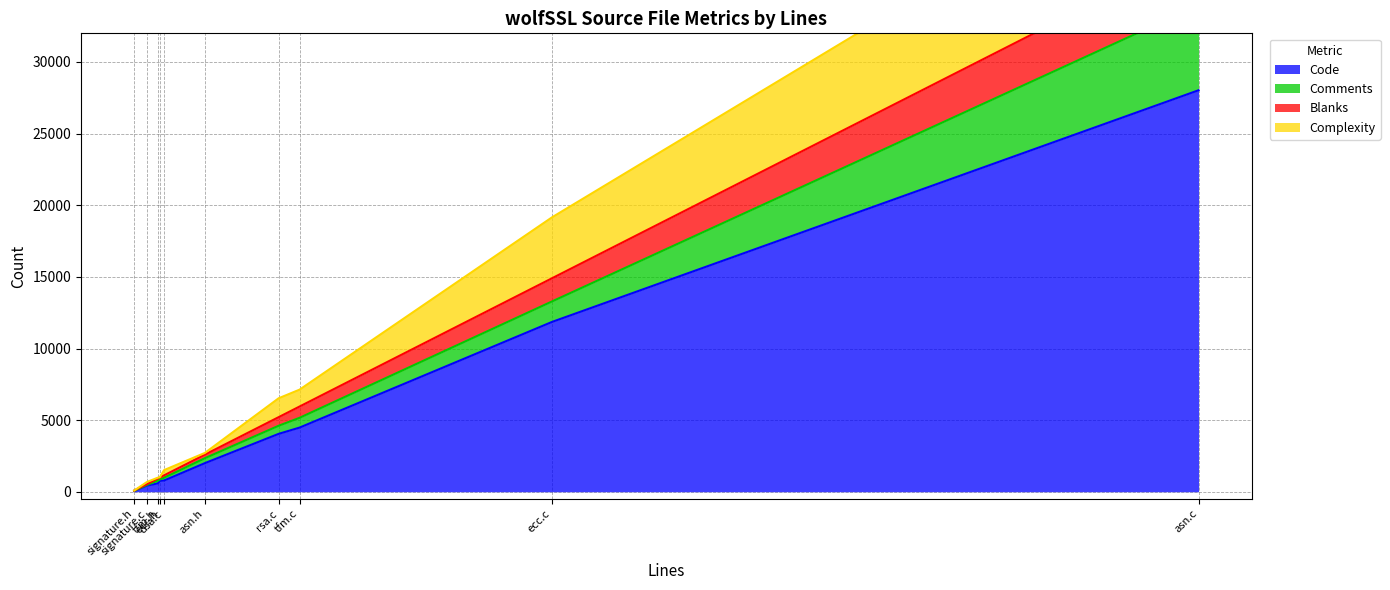

Does the chart display data point markers on the line(s)?

No